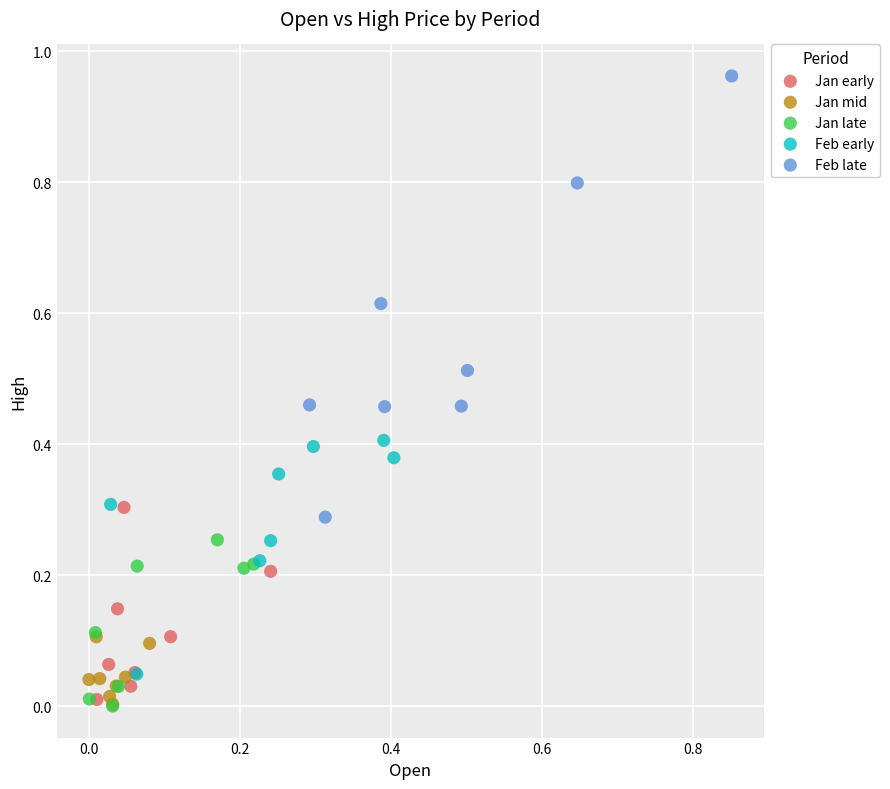

Which series has the widest spread of Y values?

Feb late